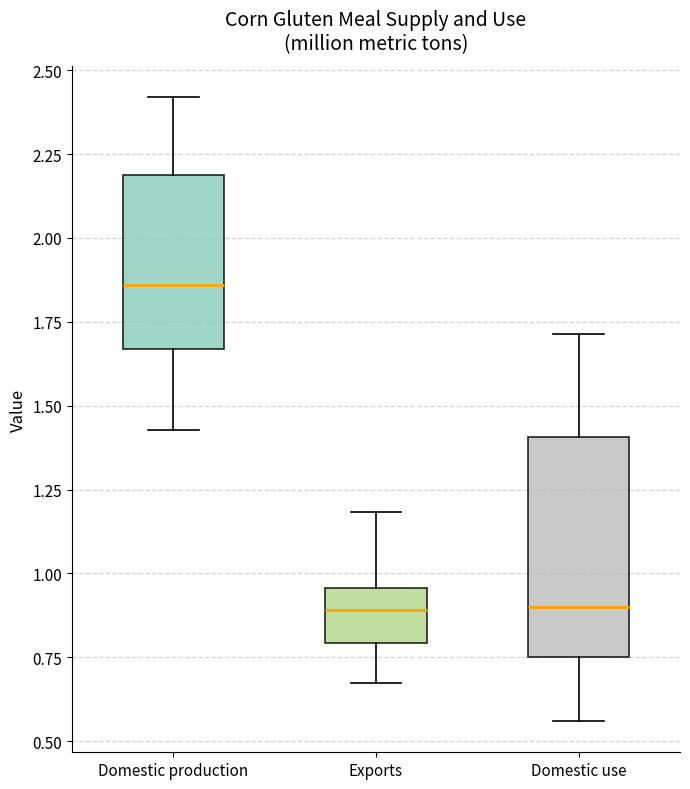

Reading left to right, read every box against the y-axis: the position of its median line, the range the box covers, and the ends of its whiskers. The values are not printed on the chart, so give them approximately, as read against the axis.

Domestic production: median 1.85, box 1.65 to 2.20, whiskers 1.45 to 2.40
Exports: median 0.90, box 0.80 to 0.95, whiskers 0.65 to 1.20
Domestic use: median 0.90, box 0.75 to 1.40, whiskers 0.55 to 1.70